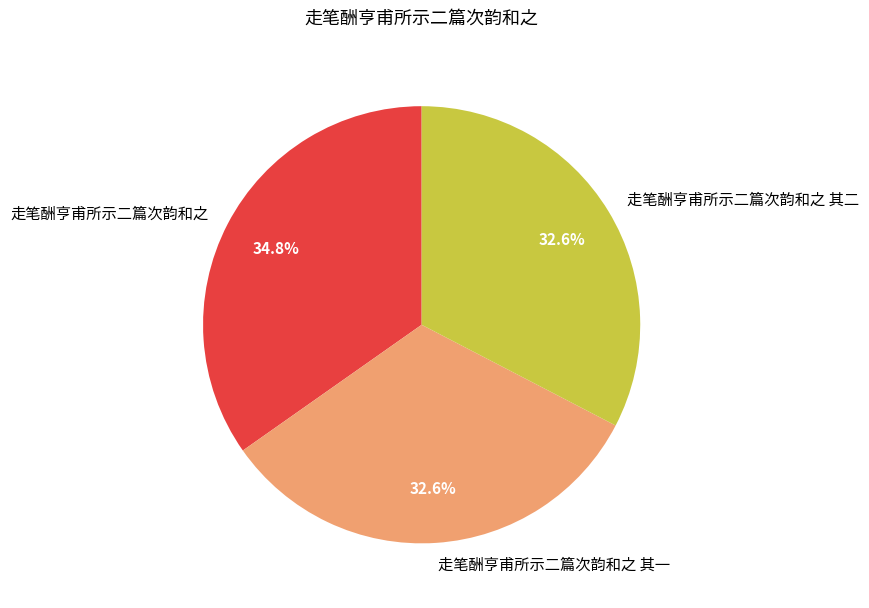

To the nearest percent, what is the average slice percentage?

33%